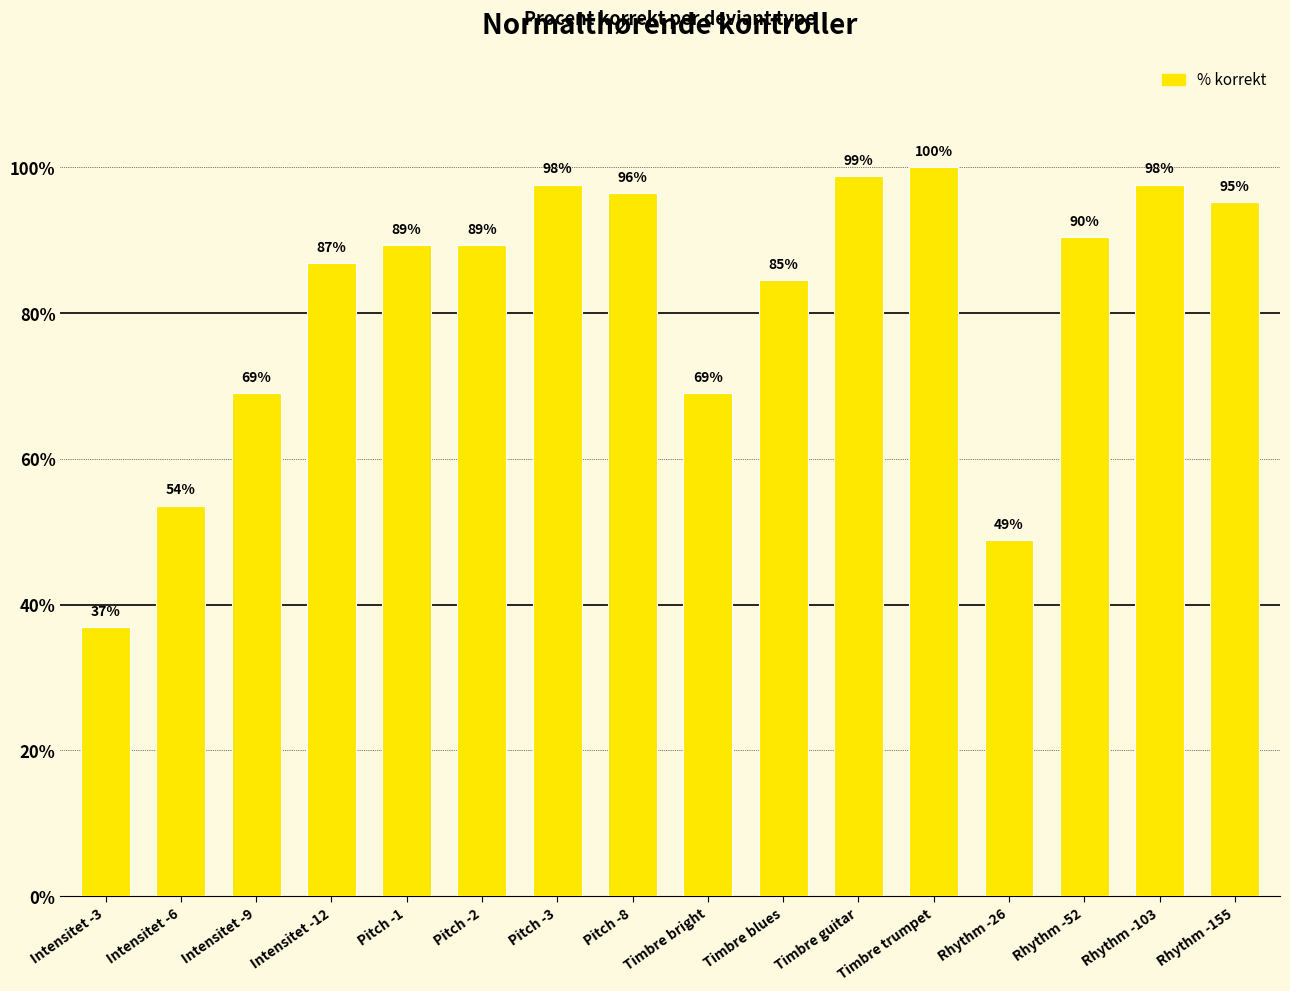

The chart shows a value of 58.7 at Pitch -8. True or false?

False